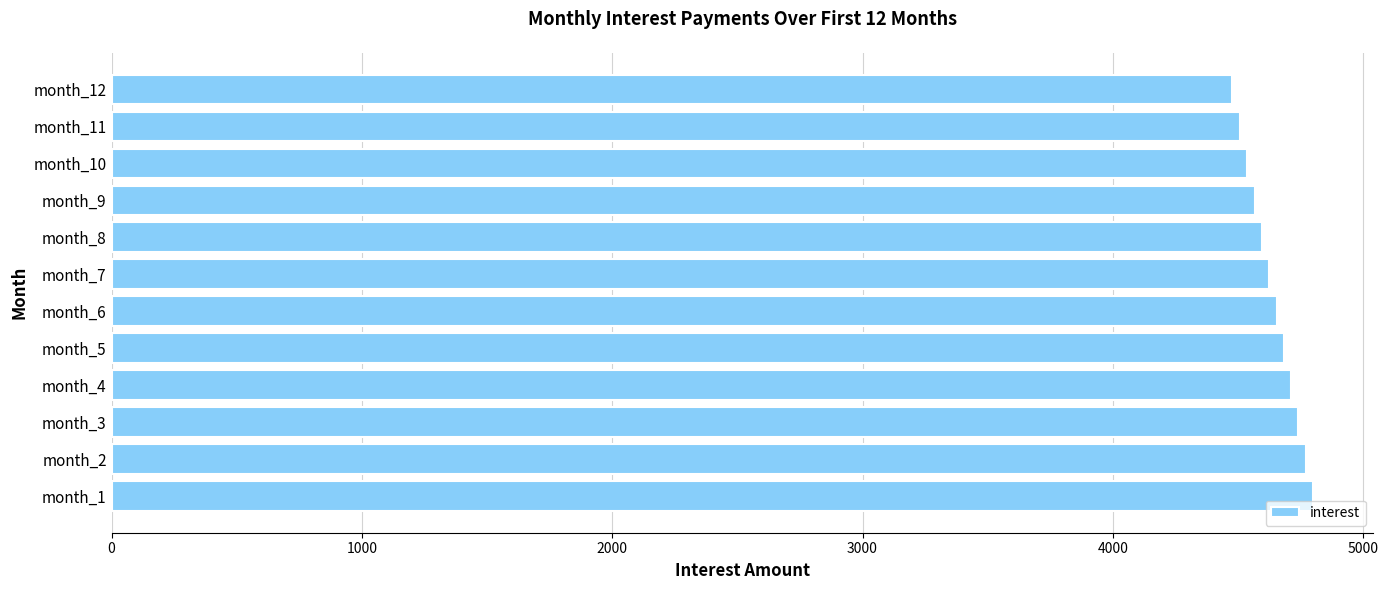

Does the chart contain any negative values?

No